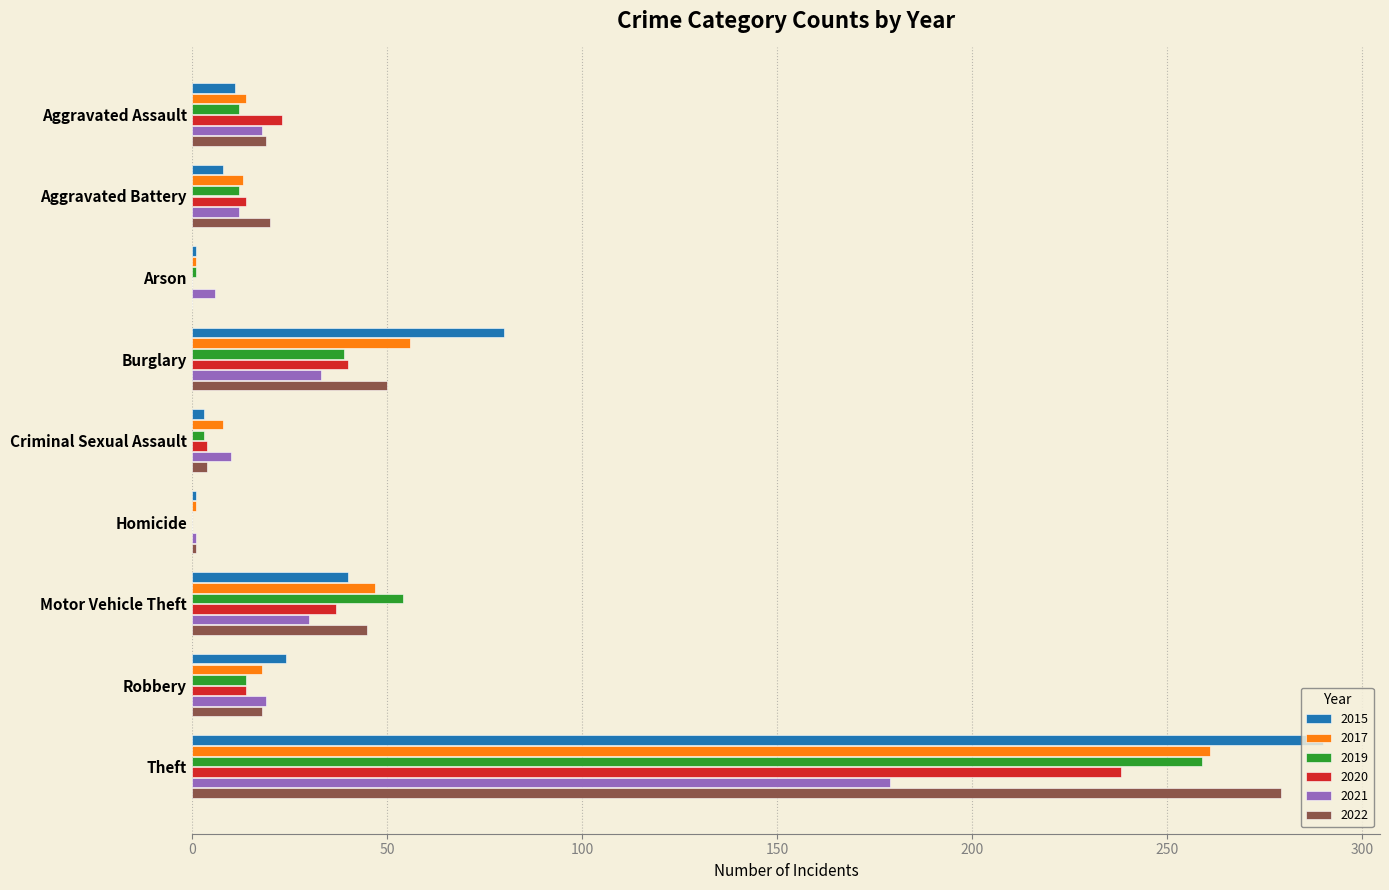

True or false: 2015 has a value of 11 at Aggravated Assault.

True